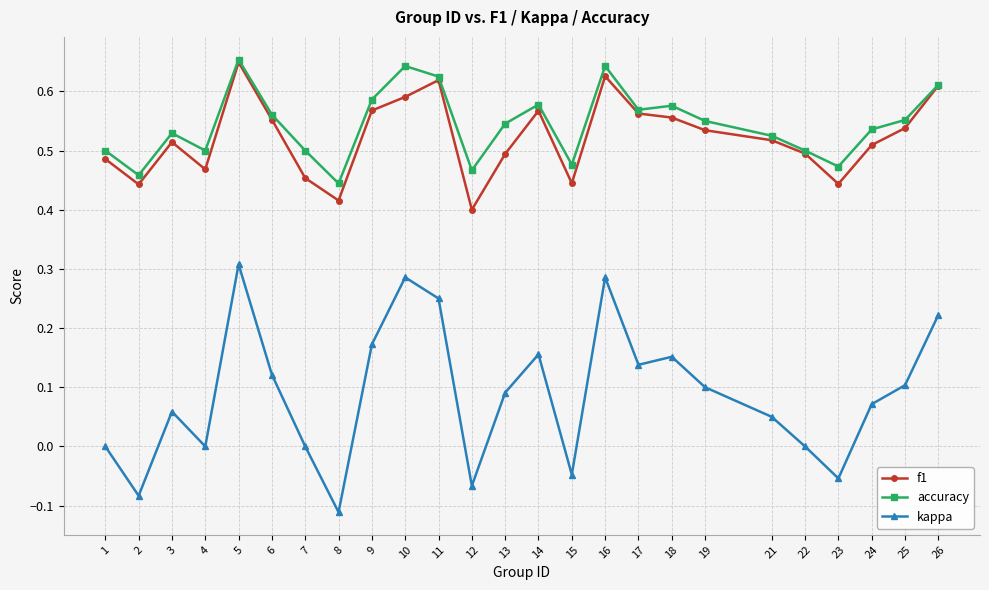

True or false: accuracy and kappa intersect in this chart.

False